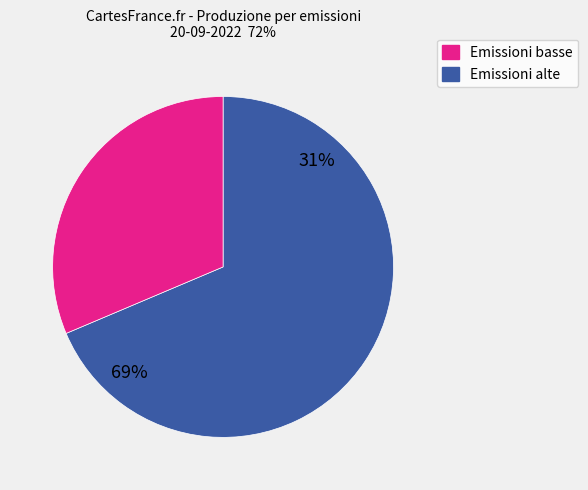

The 20:10 slice represents 19% of the pie. True or false?

False